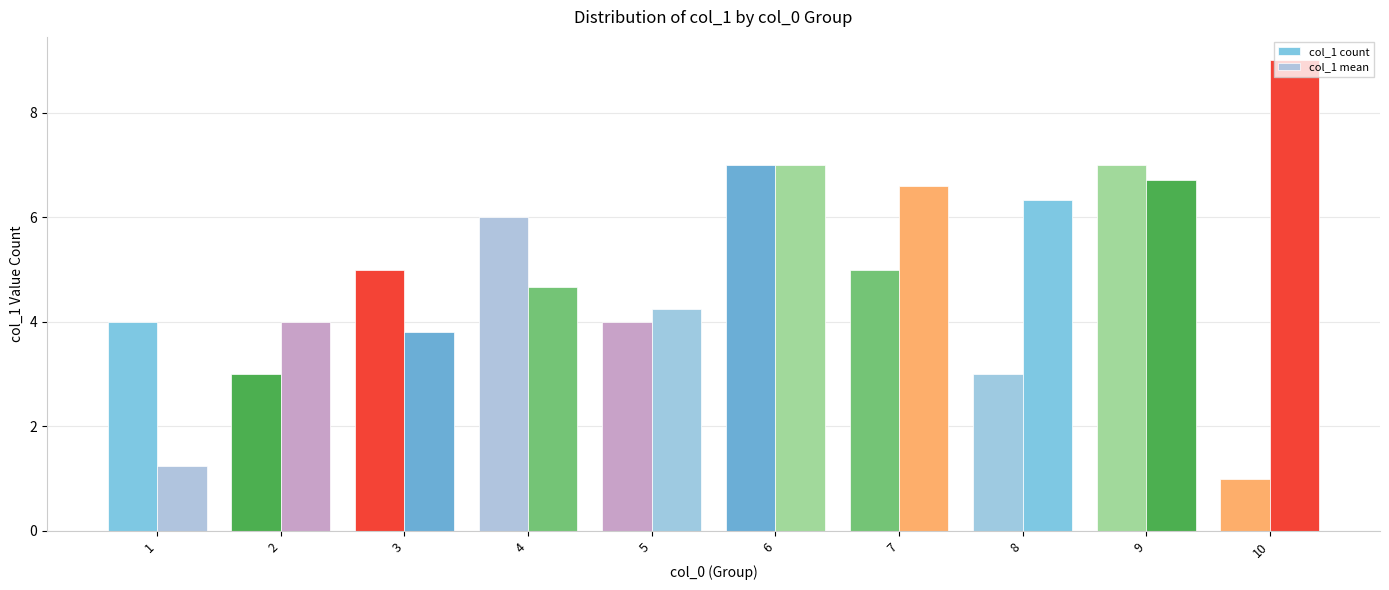

How many groups of bars are there?

10